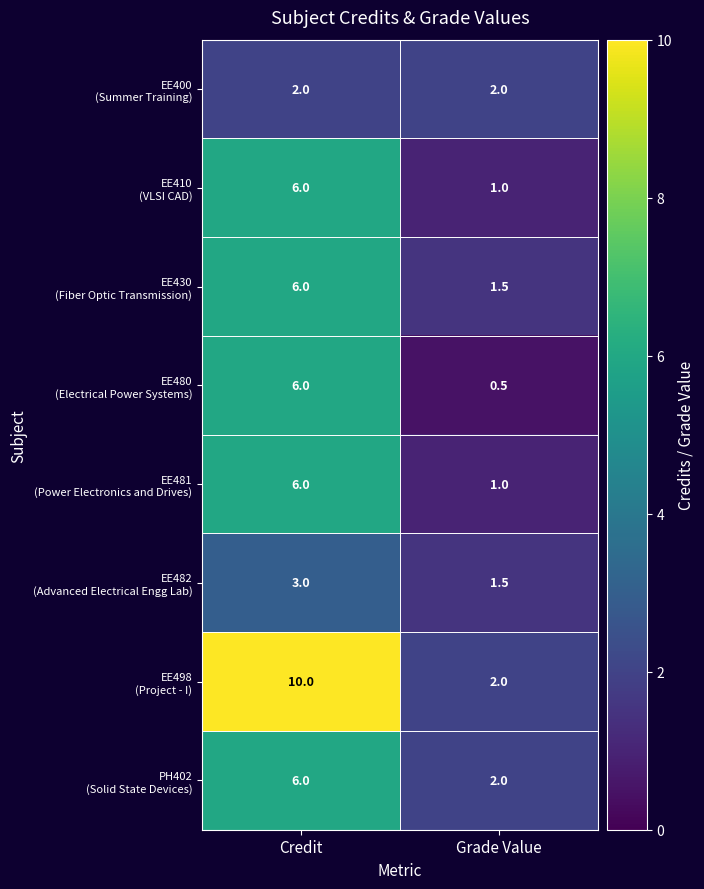

What is the minimum value shown in the chart?

0.5